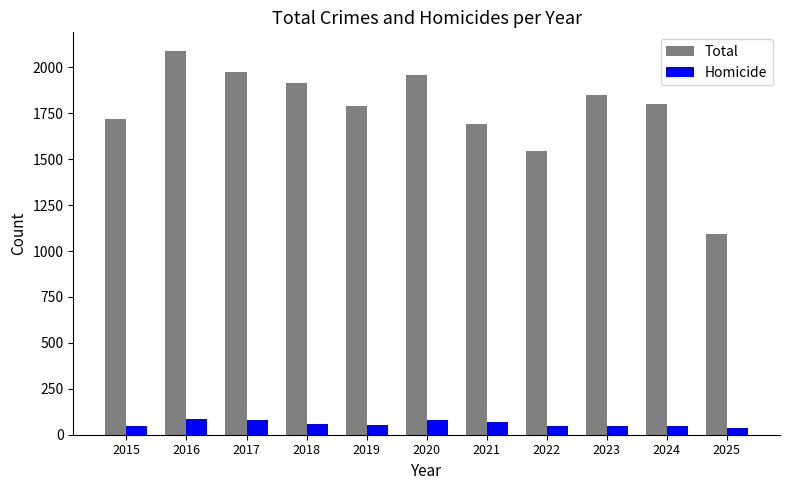

What is the total value across all series at 2024?

1848